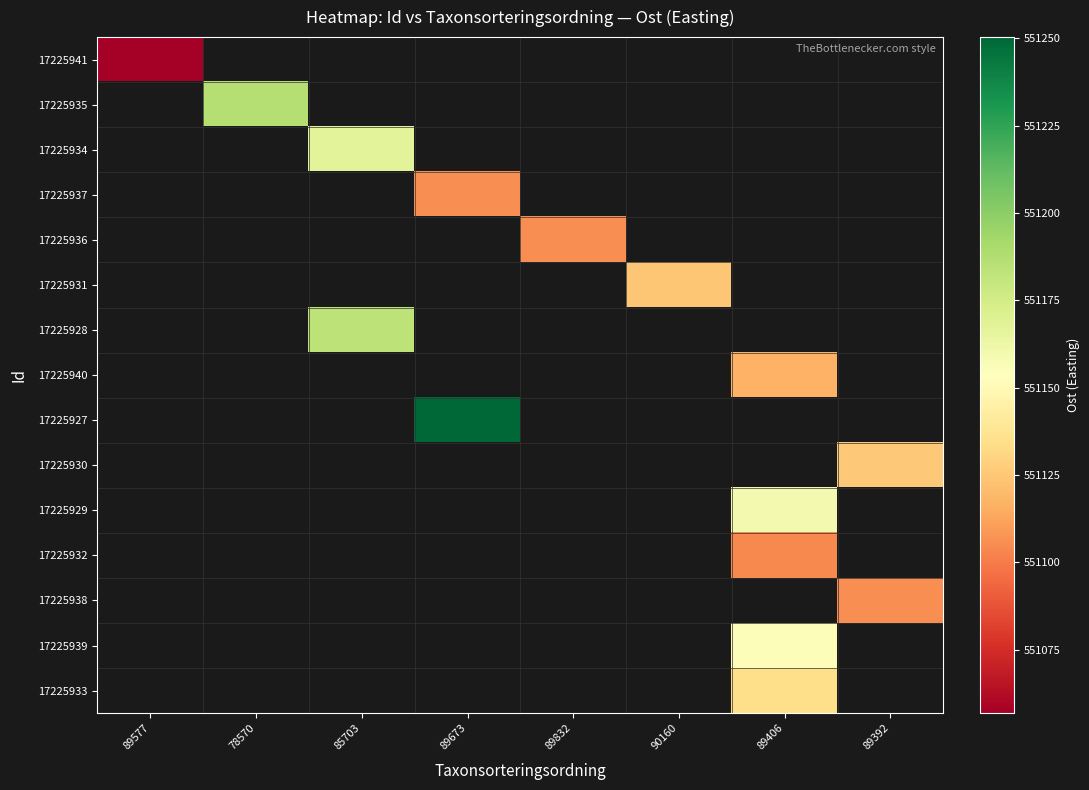

At how many categories does at least one series exceed 551067?

7